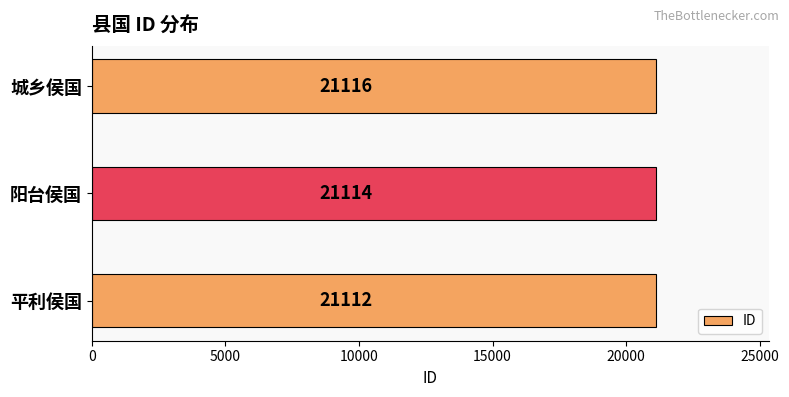

Rank the categories by value from highest to lowest.

城乡侯国, 阳台侯国, 平利侯国